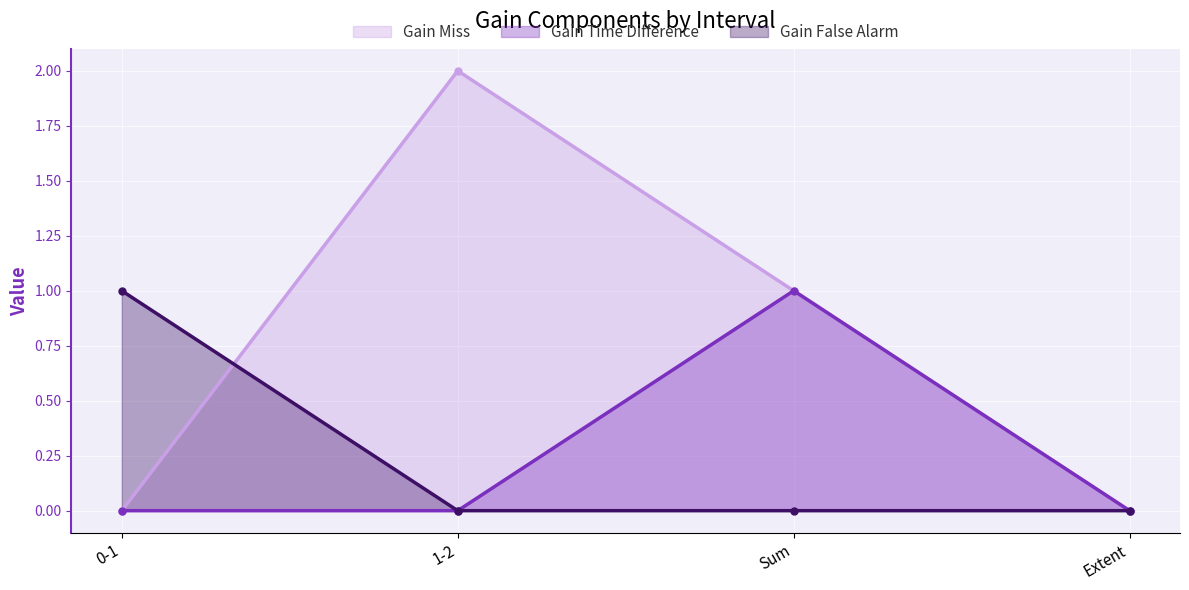

At which label does Gain Time Difference reach its peak?

Sum